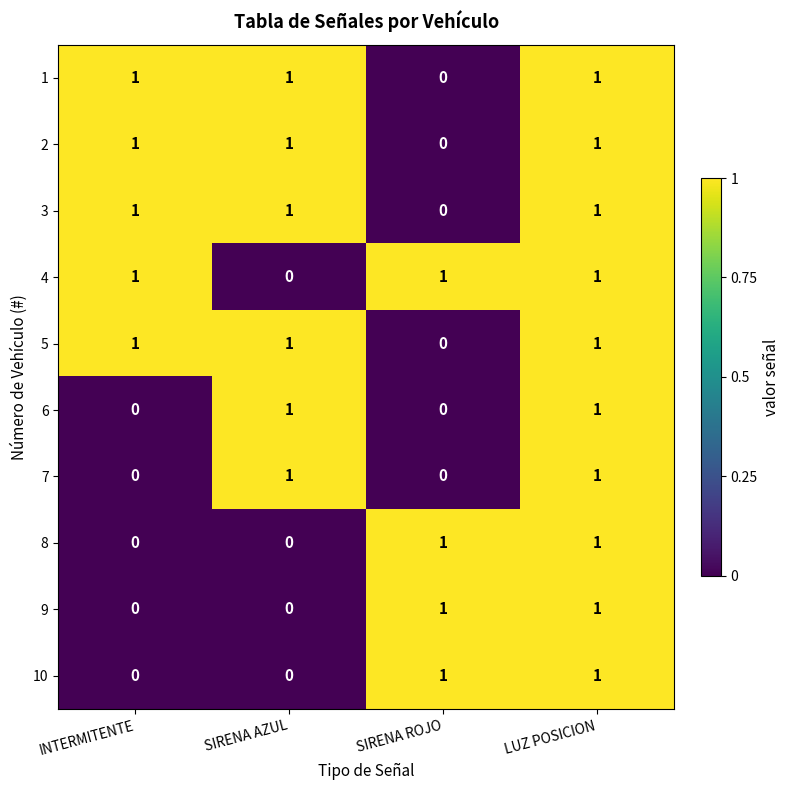

How many 9 values are between 0 and 1?

4